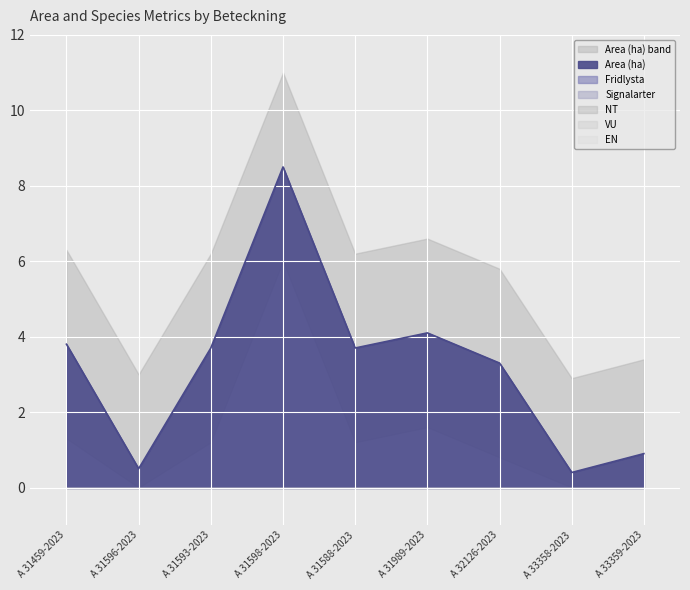

List the labels in order of Area (ha) value, smallest first.

A 33358-2023, A 31596-2023, A 33359-2023, A 32126-2023, A 31593-2023, A 31588-2023, A 31459-2023, A 31989-2023, A 31598-2023